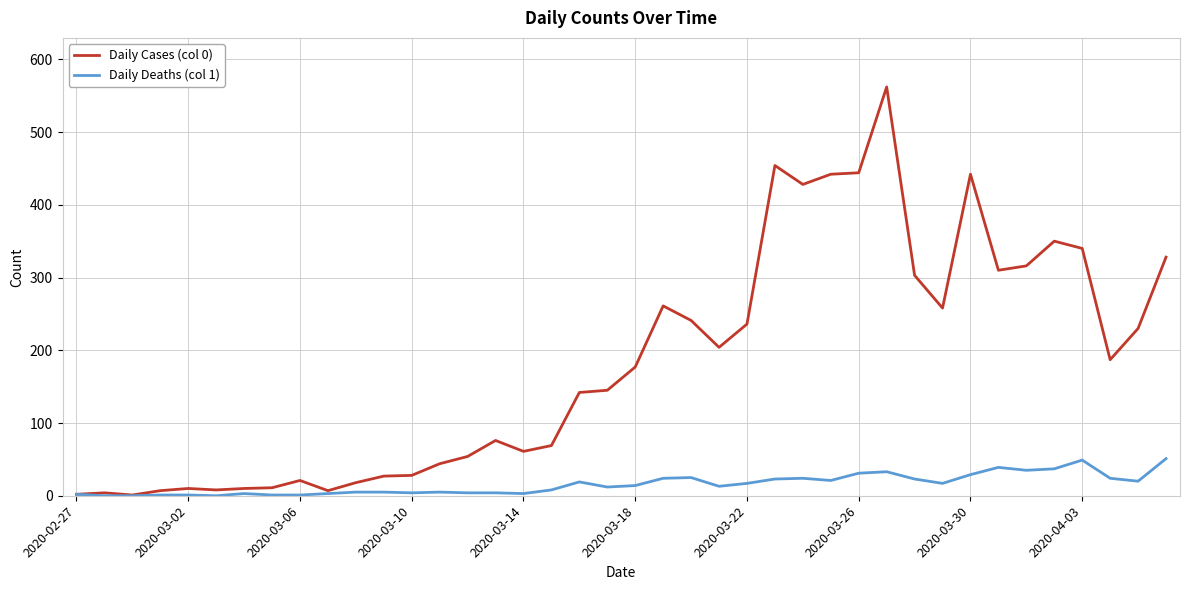

Which series has the largest range (max minus min)?

Daily Cases (col 0)